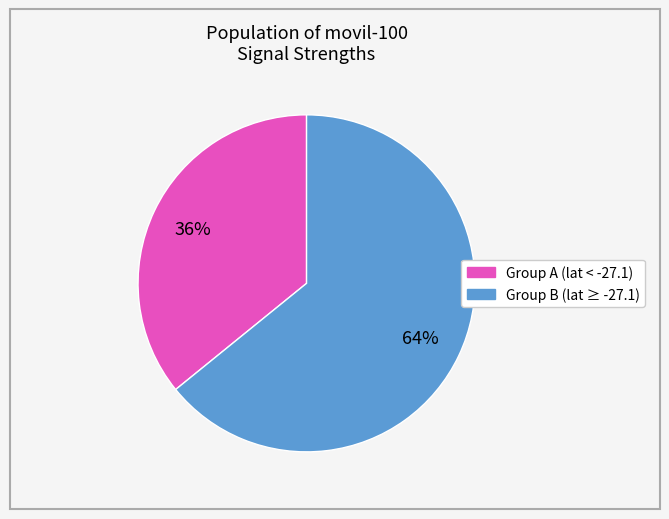

To the nearest percent, what is the difference between the largest and smallest slice percentages?

28%